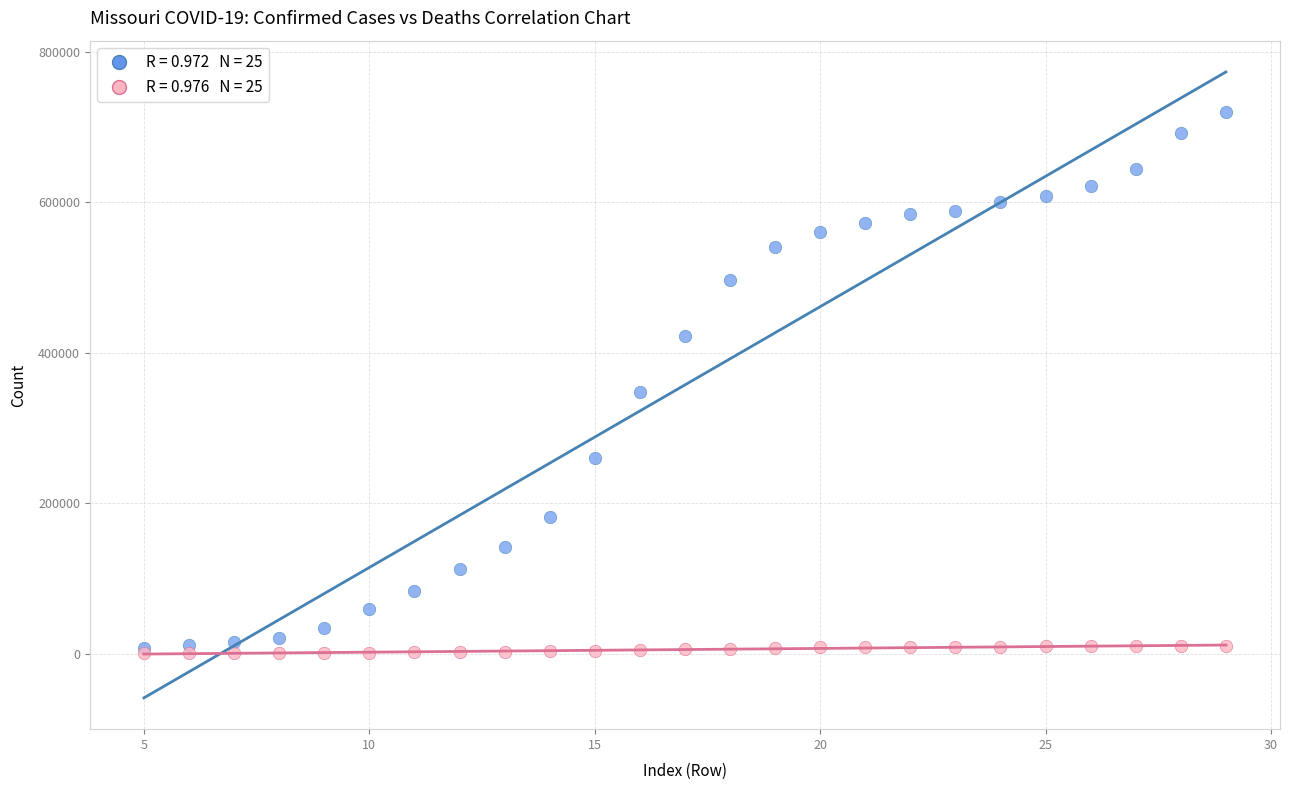

Across all series, what Y value is closest to 360085?

348317